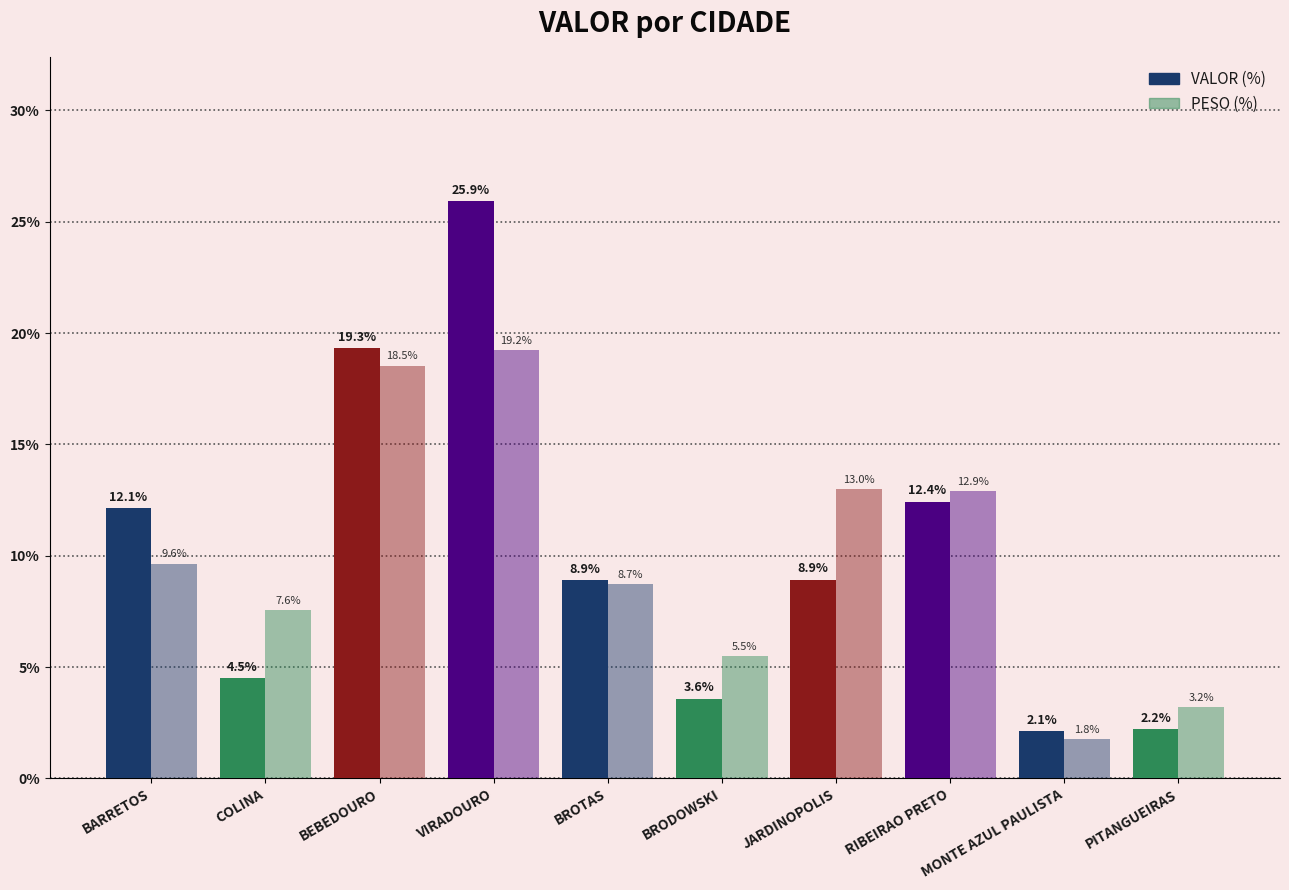

Count the number of data series in this chart.

2